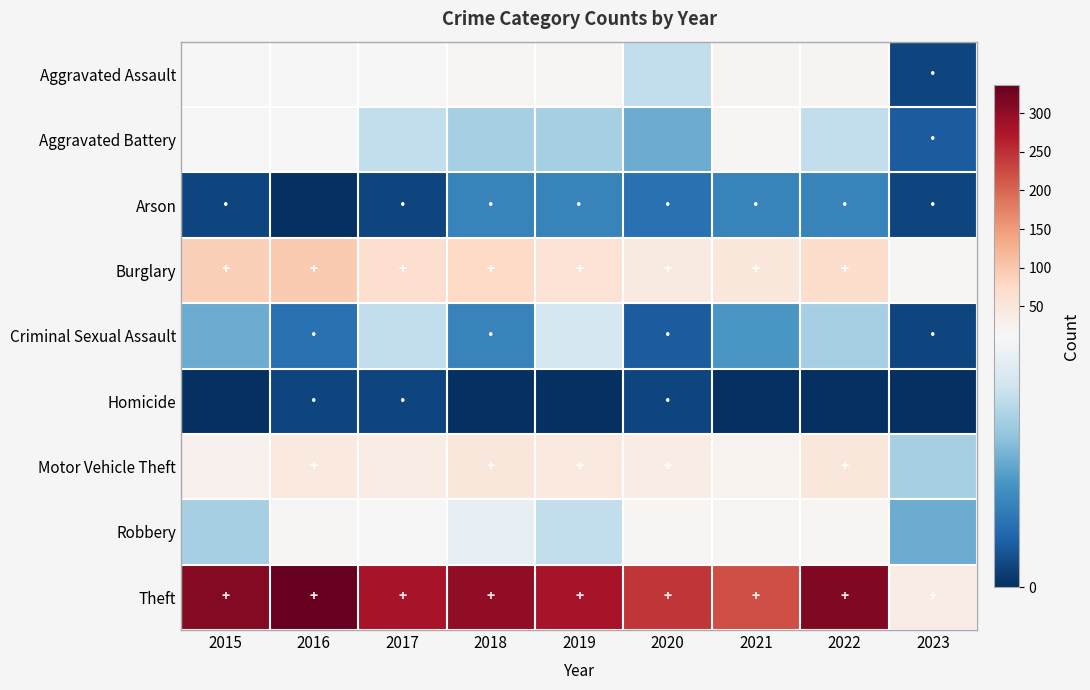

Which series has the widest spread of values?

Theft